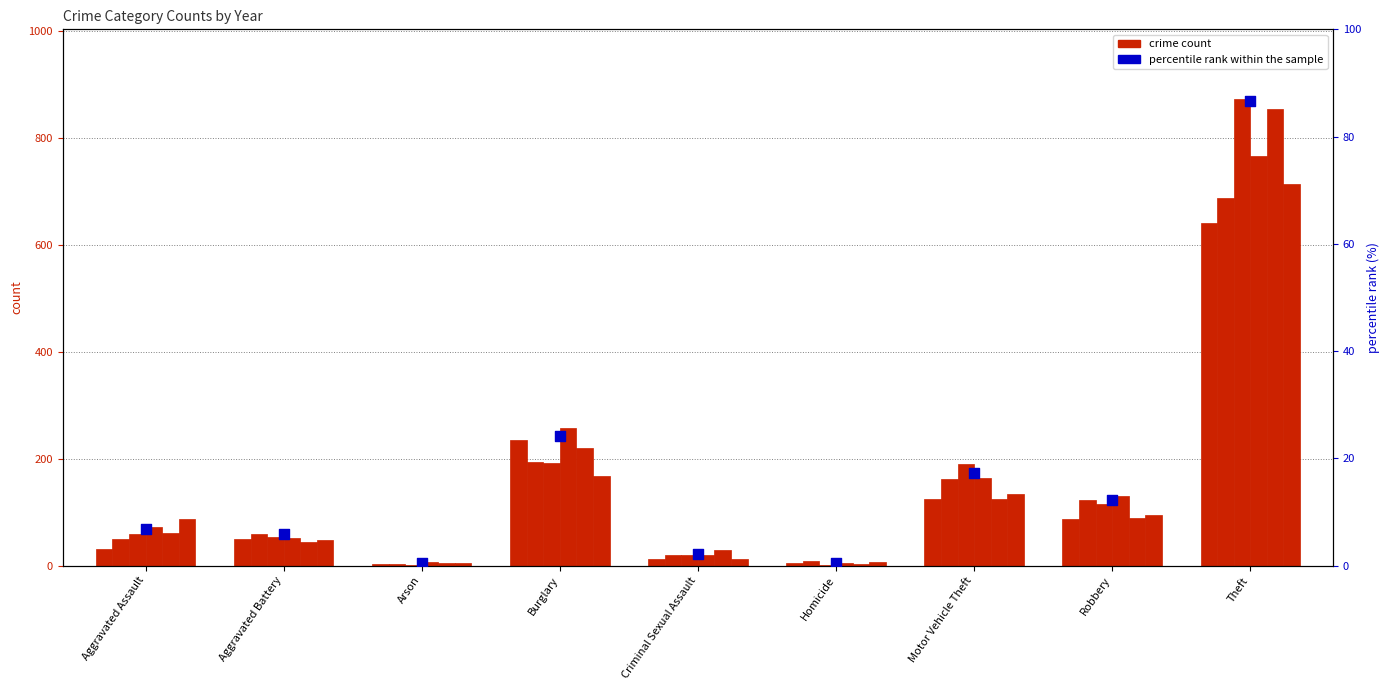

Between Criminal Sexual Assault and Aggravated Assault, which is larger?

Aggravated Assault